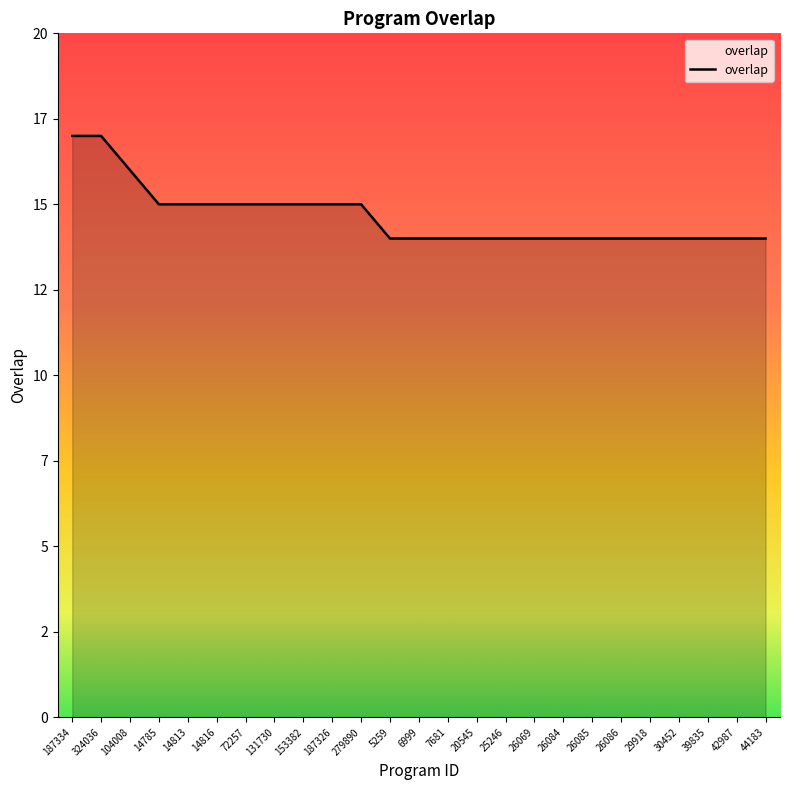

Does the chart display data point markers on the line(s)?

No